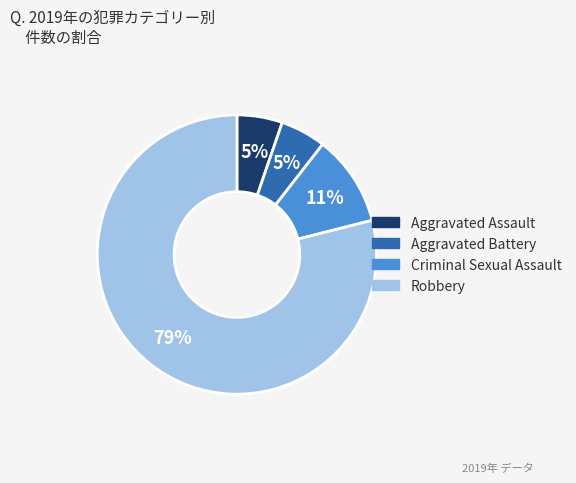

Which slice is the largest?

Robbery